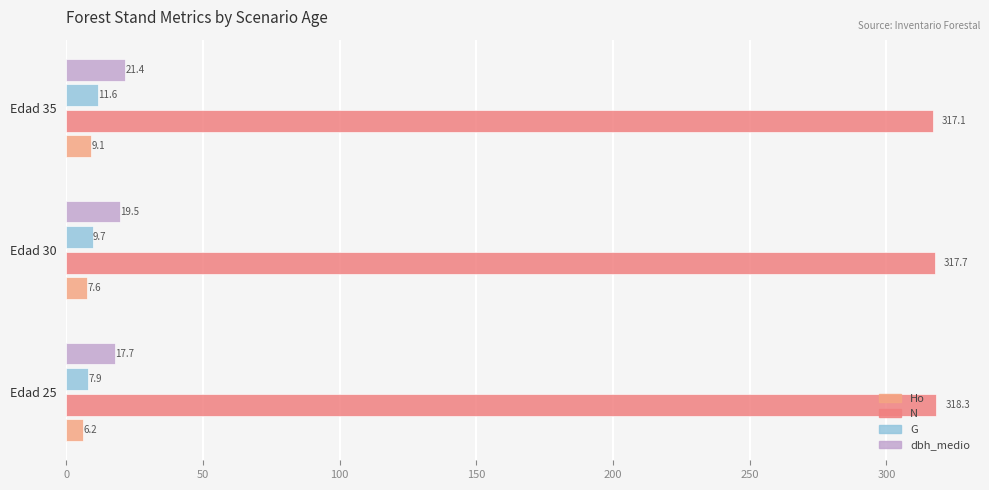

Which category has the highest value in the Ho series?

Edad 35